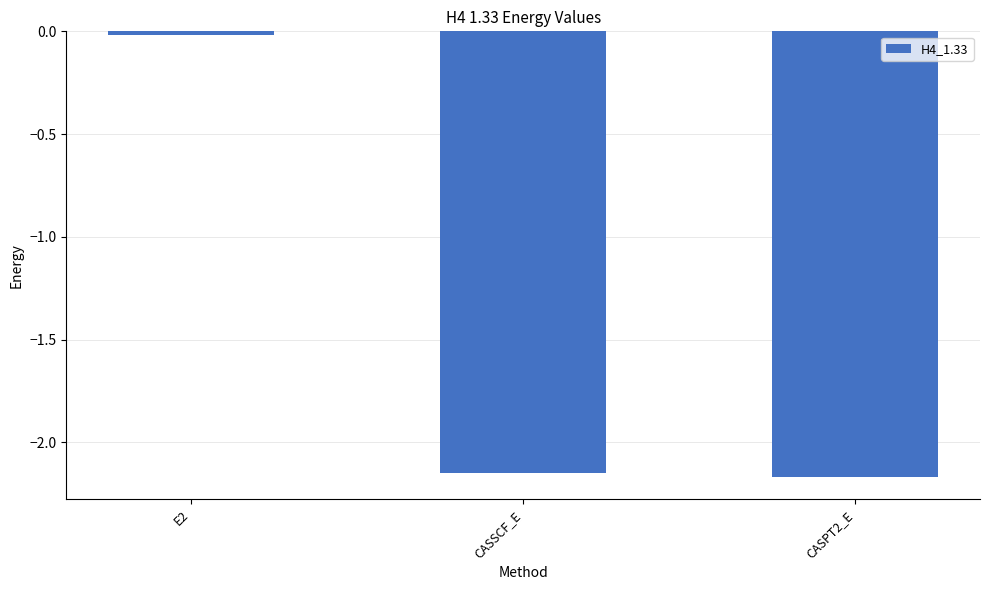

At which label does the data first exceed -2?

E2